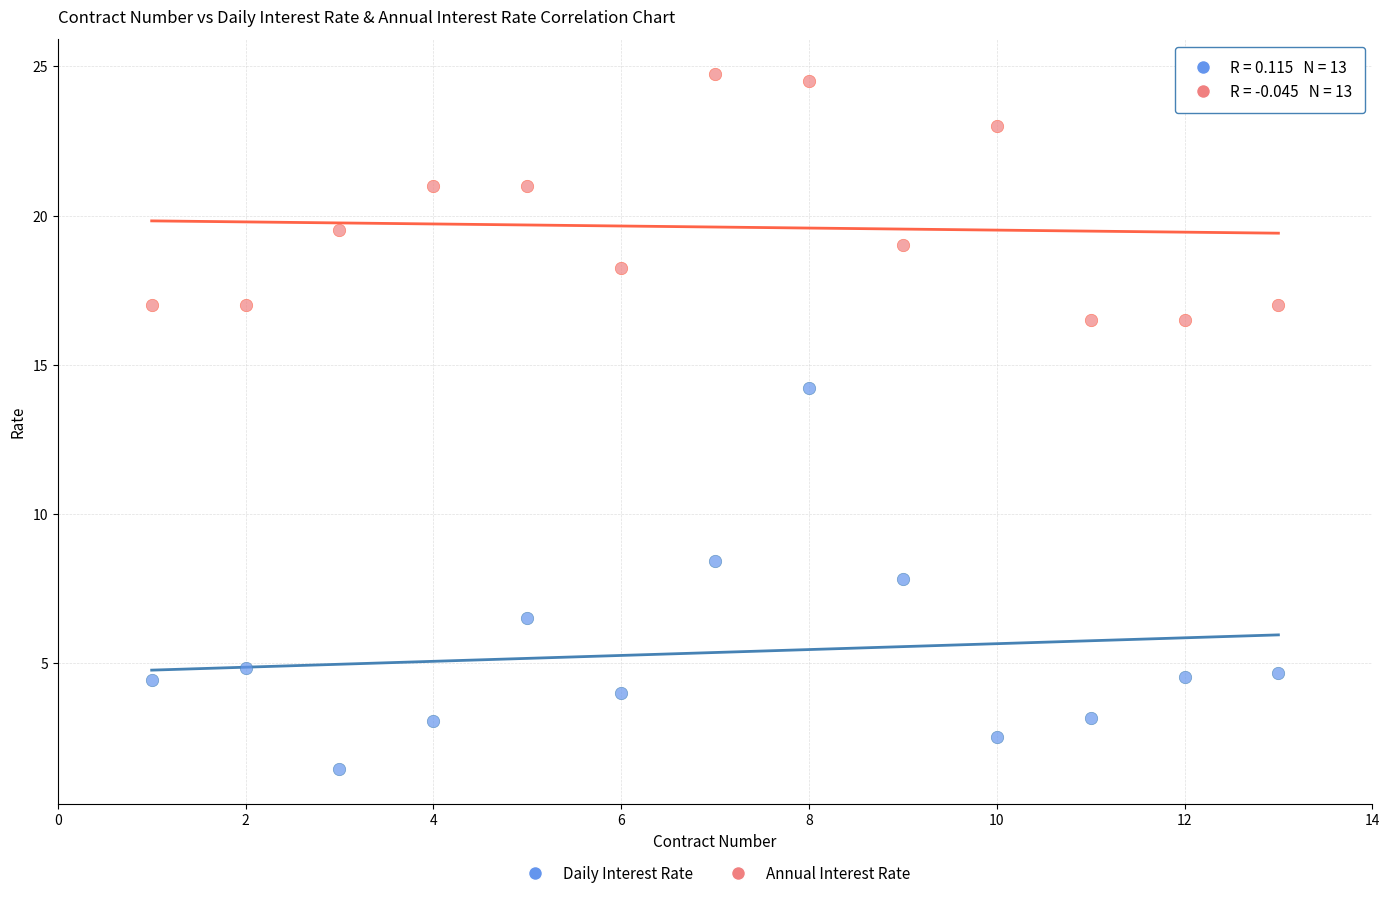

Which series contains the highest Y value?

Annual Interest Rate